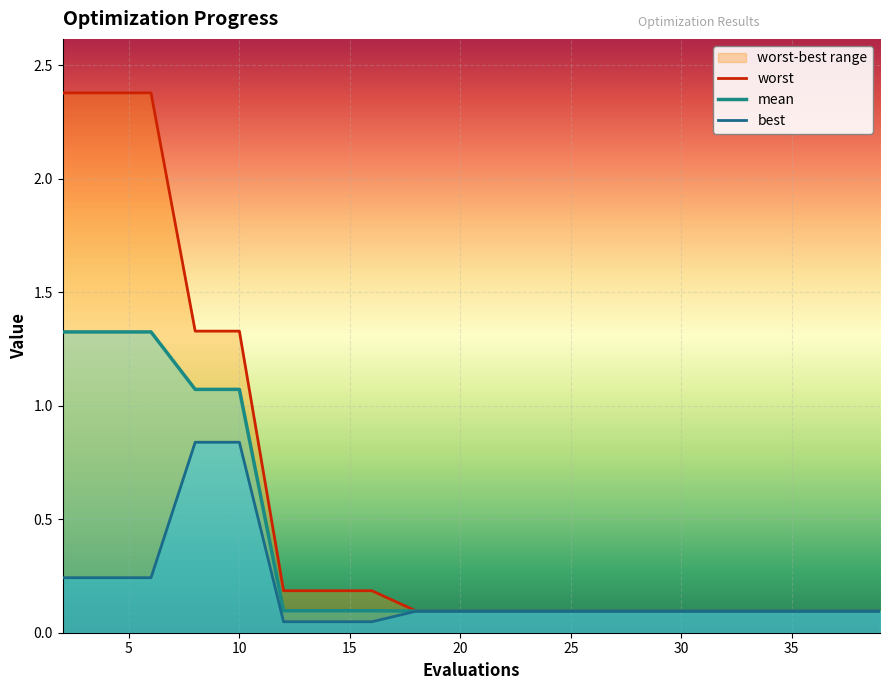

Rank the series by their average value, from lowest to highest.

best, mean, worst